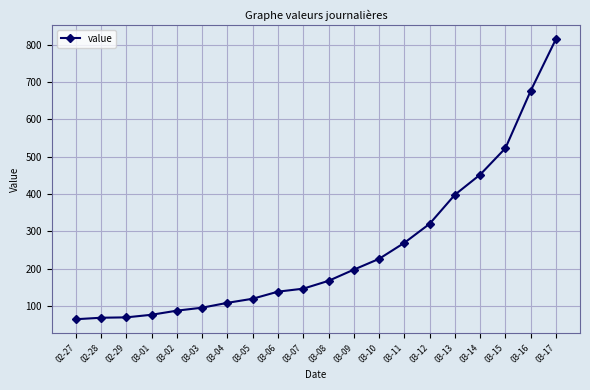

What is the label of the 8th point from the right?

03-10